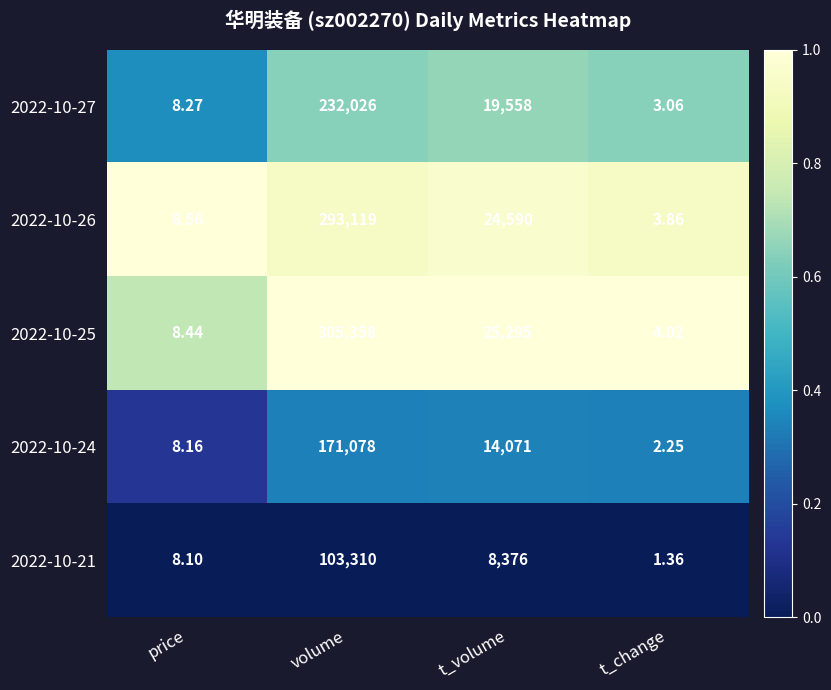

At which label is 2022-10-24 closest to 85540?

t_volume